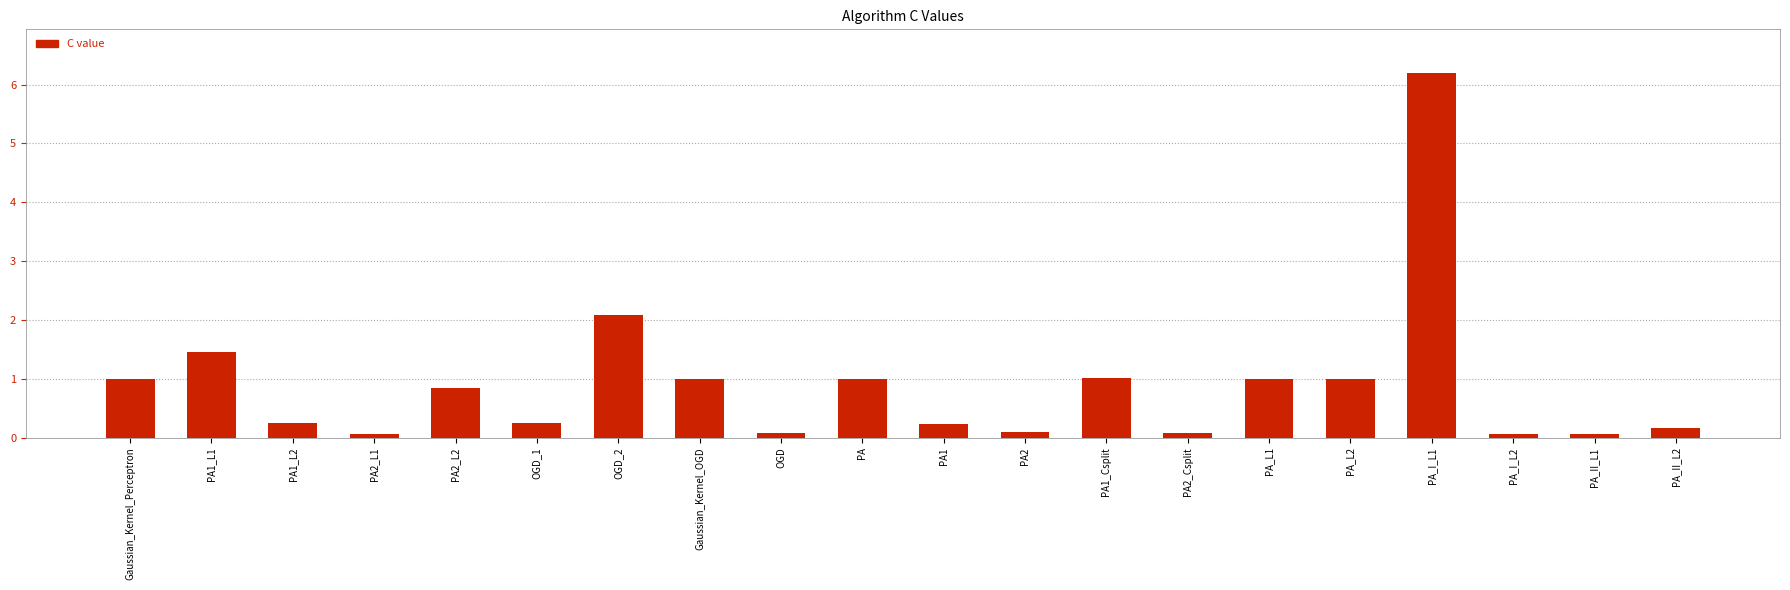

What is the approximate value at PA2?

0.1